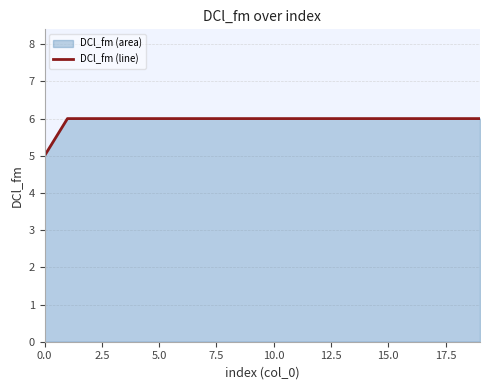

What is the label of the 18th point from the left?

17